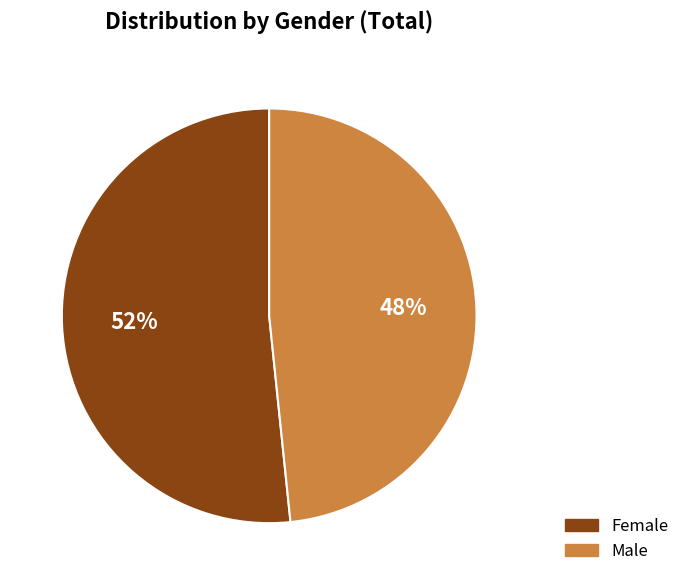

Is Female the majority of the pie?

Yes